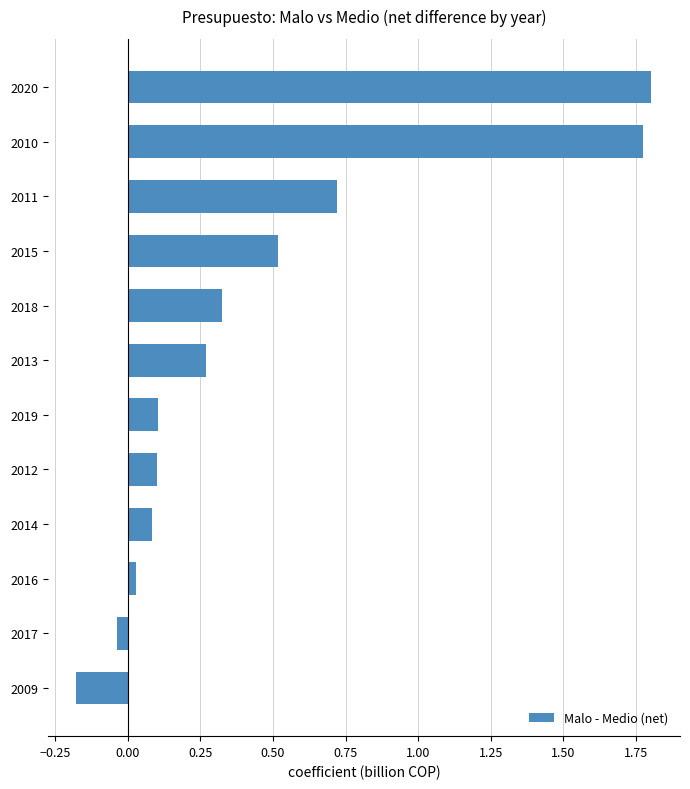

Is it true that the value at 2012 is 0.1?

True